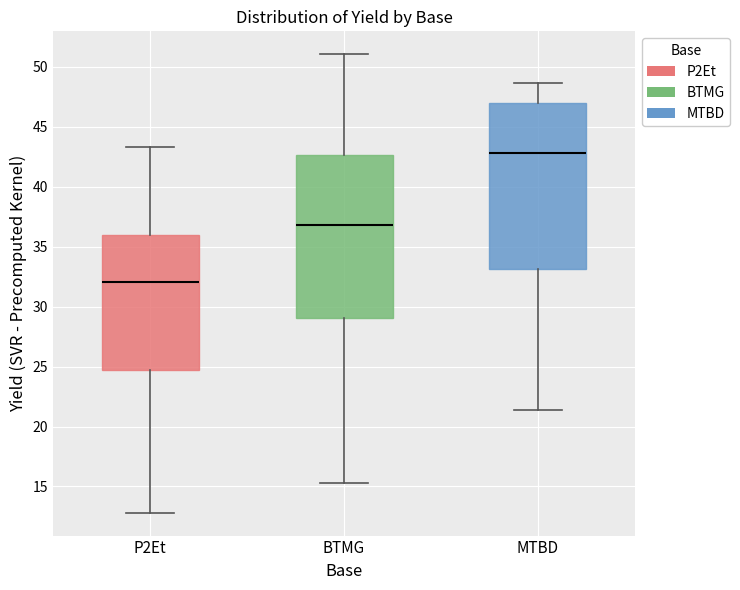

Which box's median line is the highest?

MTBD